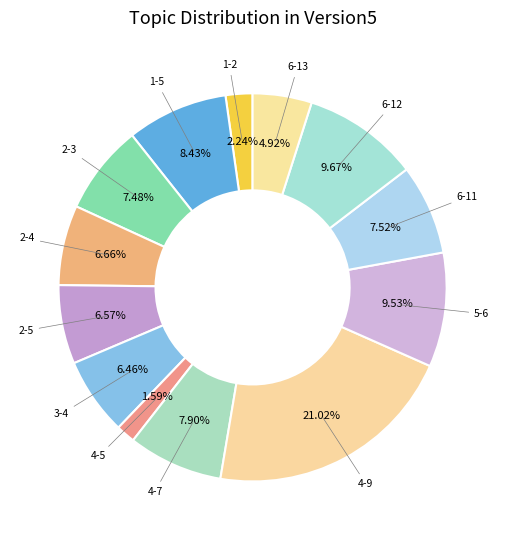

To the nearest percent, what percentage of the pie is 5-6?

10%